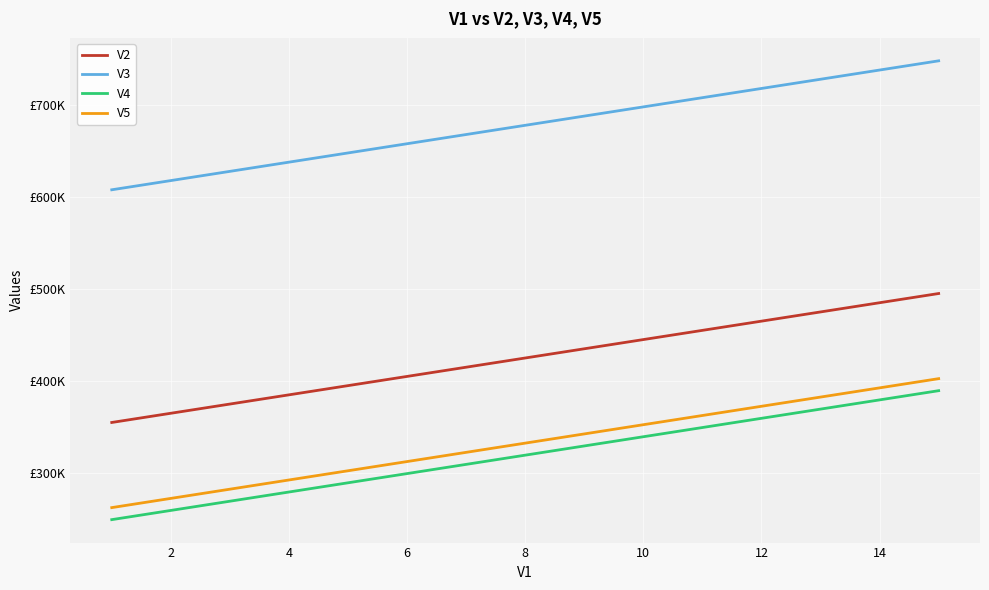

Is this an area chart (filled region under the line)?

No